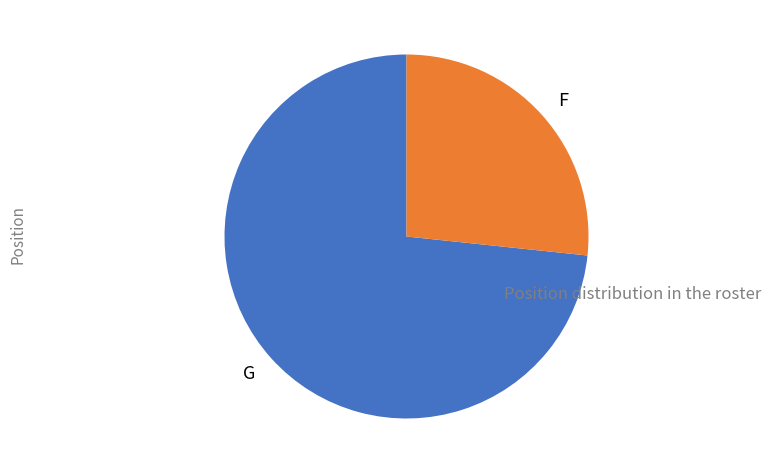

Rank the categories by value from lowest to highest.

F, G